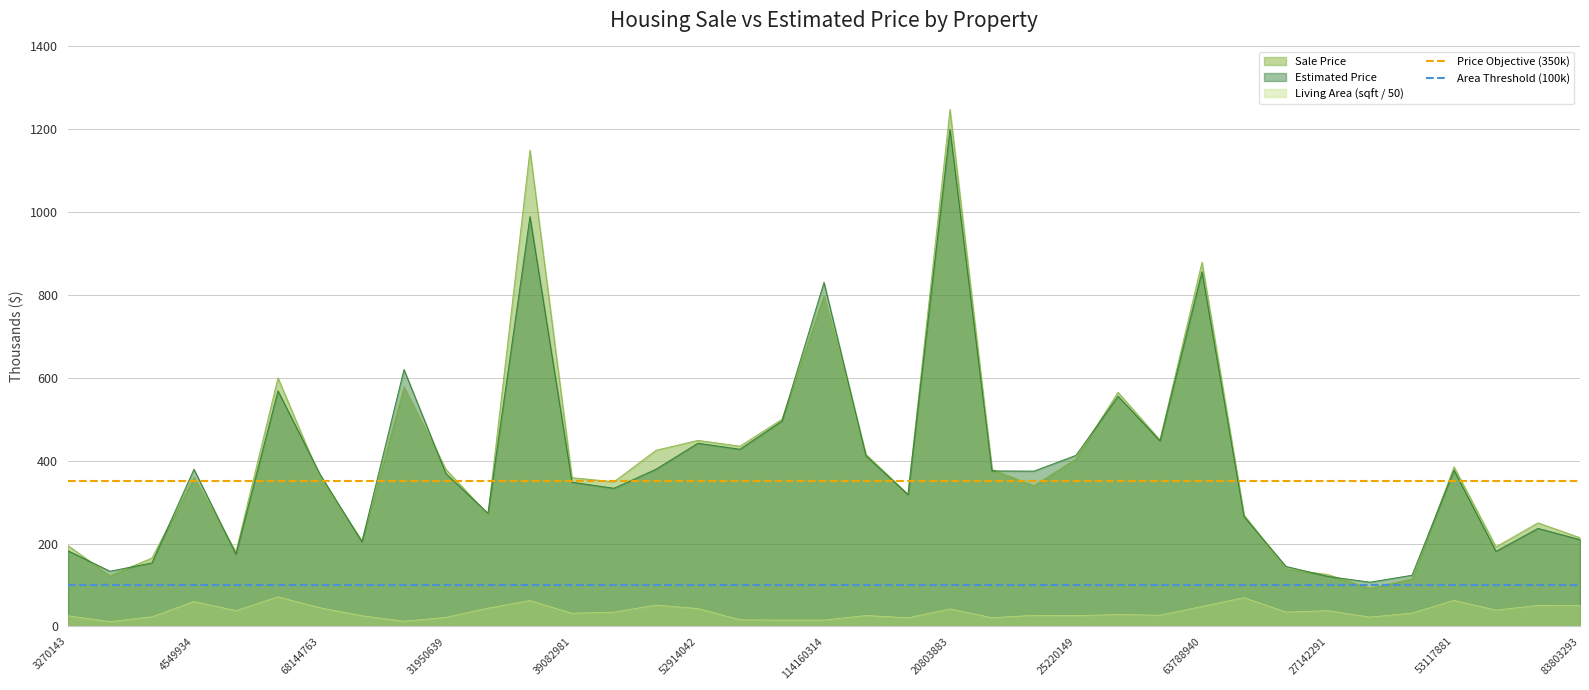

How many lines are shown in the chart?

2